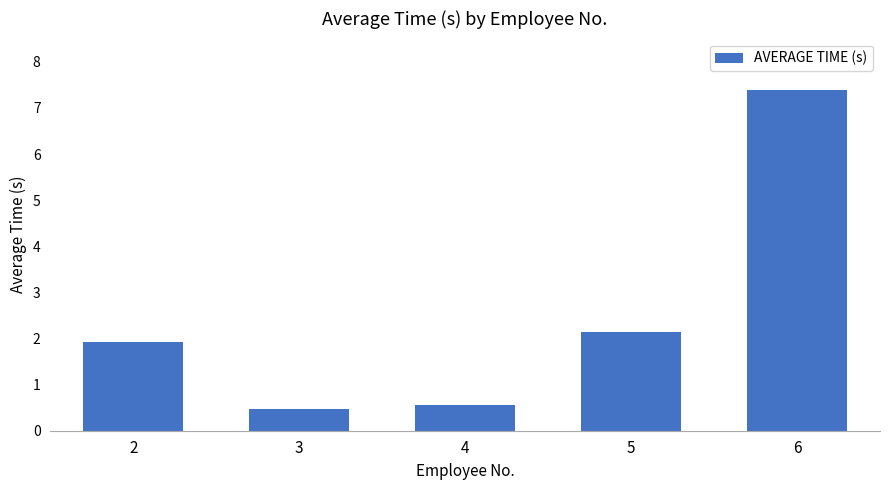

What value does the data have at 2?

1.9